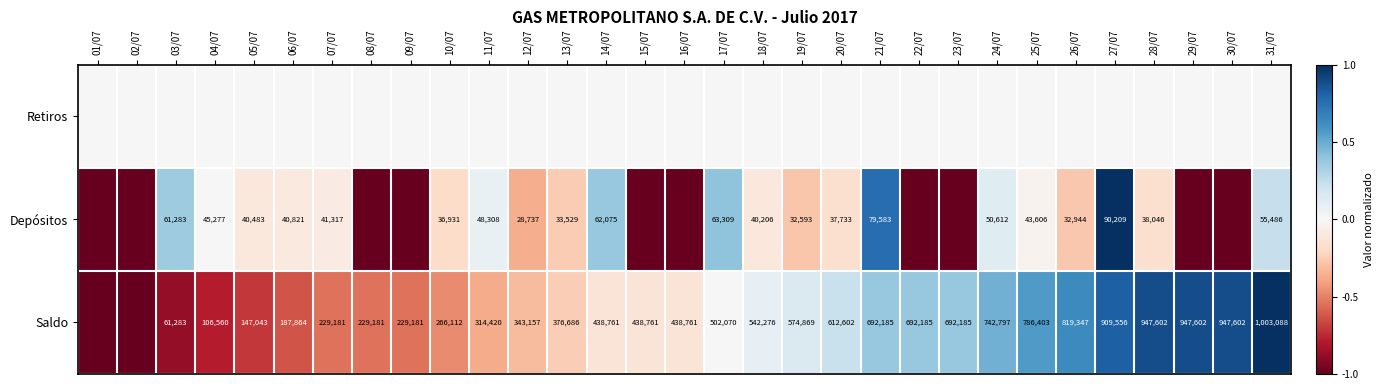

The value of Saldo at 31/07 is 1003088. True or false?

True